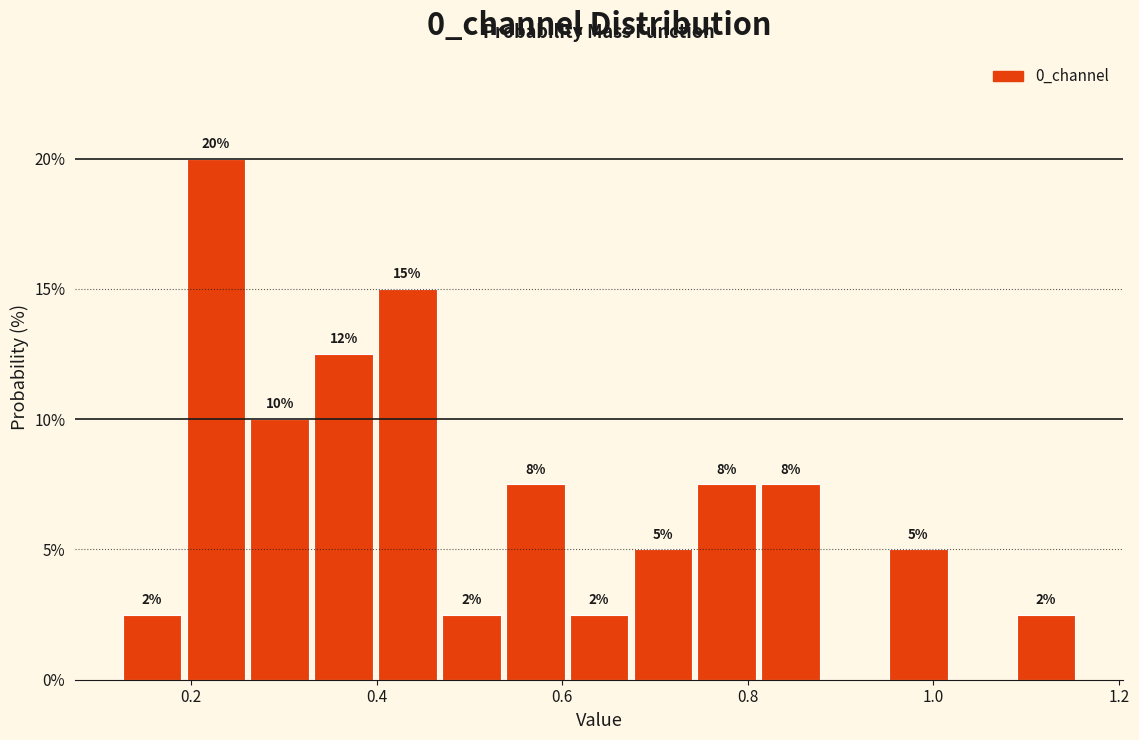

Read against the x-axis, roughly where is the centre of the tallest bar?

0.22